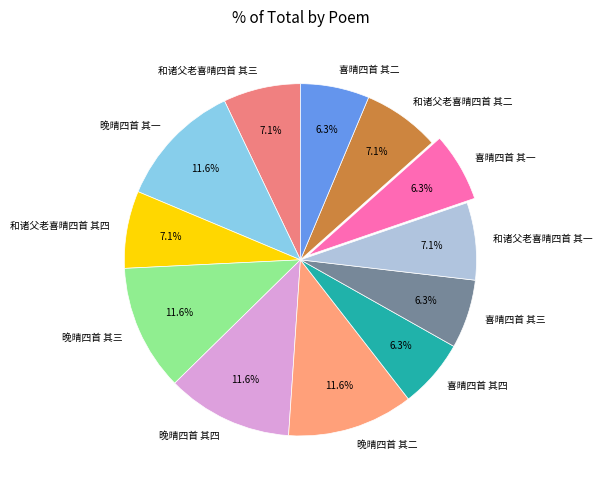

Which has a higher value, 和诸父老喜晴四首 其二 or 晚晴四首 其四?

晚晴四首 其四